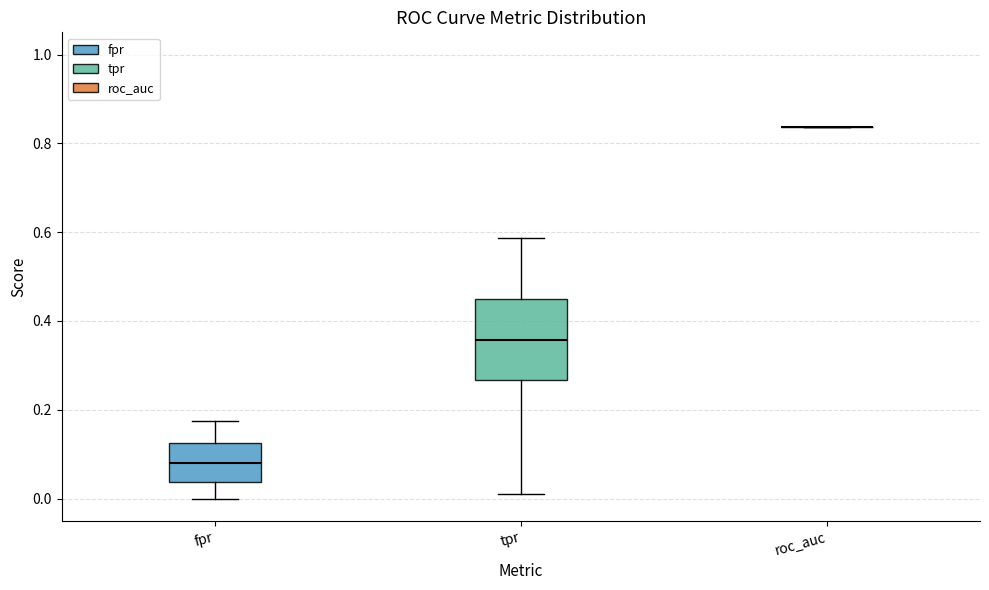

Comparing the boxes themselves (not the whiskers), which one is the tallest?

tpr